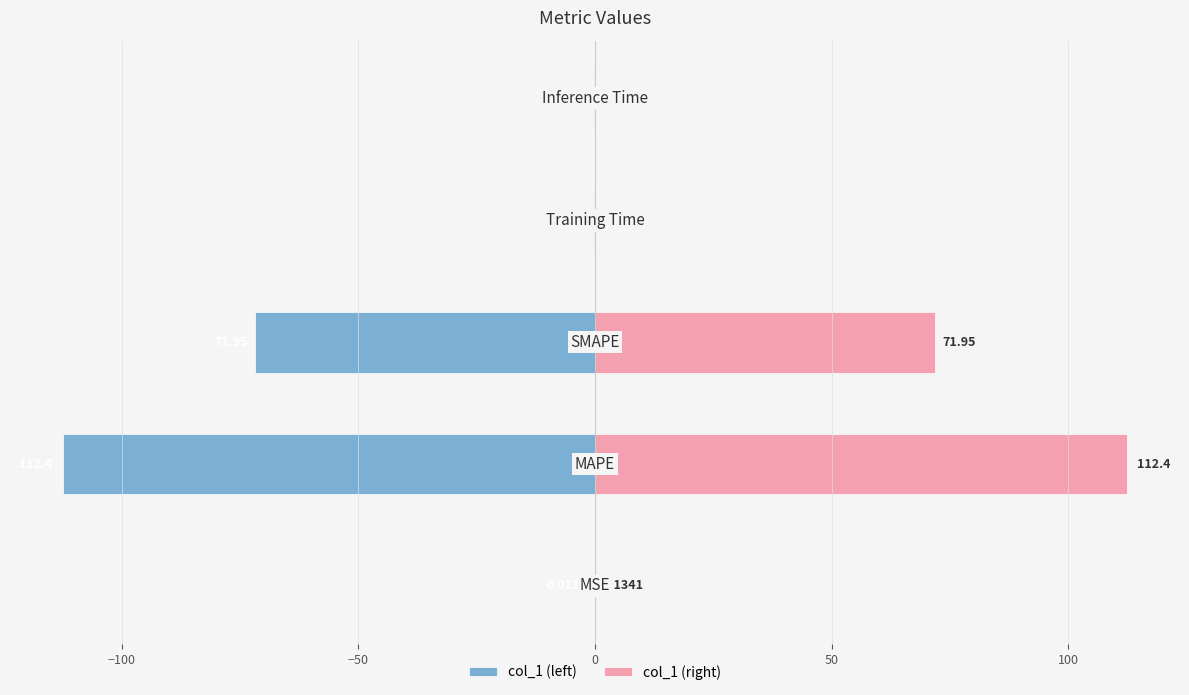

Reading left to right, extract all data points from this chart.

col_1 (left): -0.0	-112.4	-72.0	-0.2	-0.2
col_1 (right): 0.0	112.4	72.0	0.2	0.2